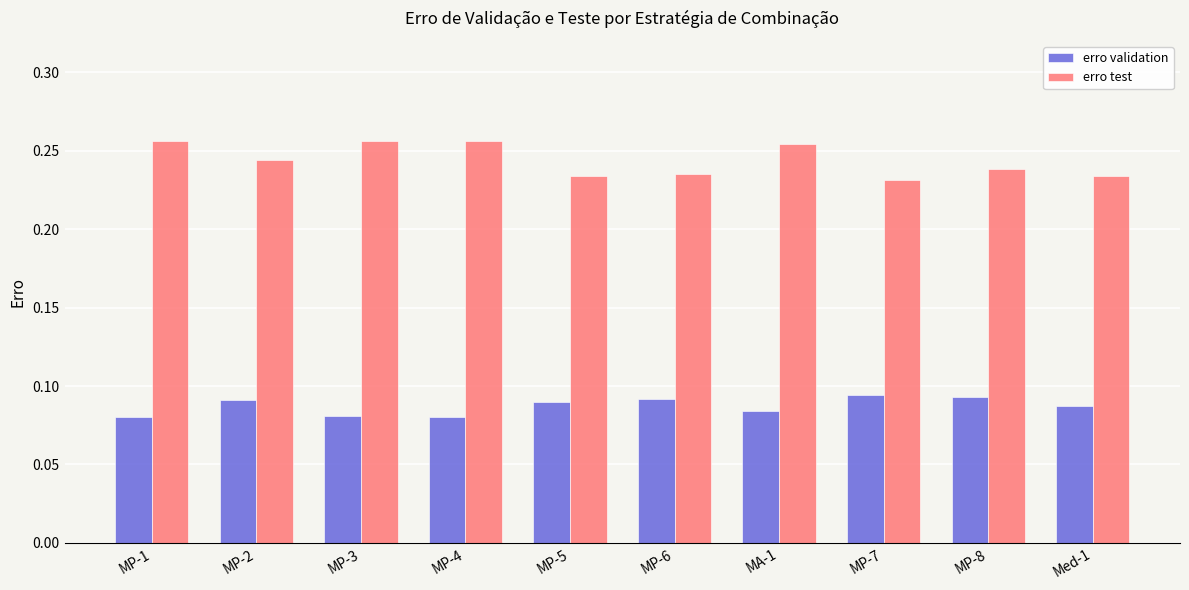

How many data points does each series have?

10